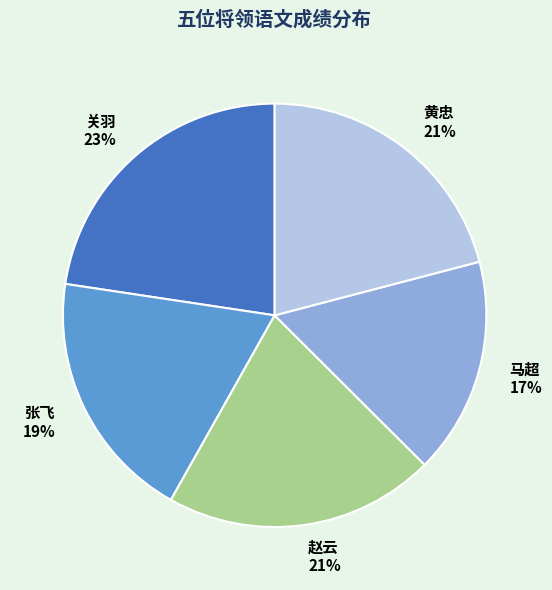

To the nearest percent, what is the average slice percentage?

20%